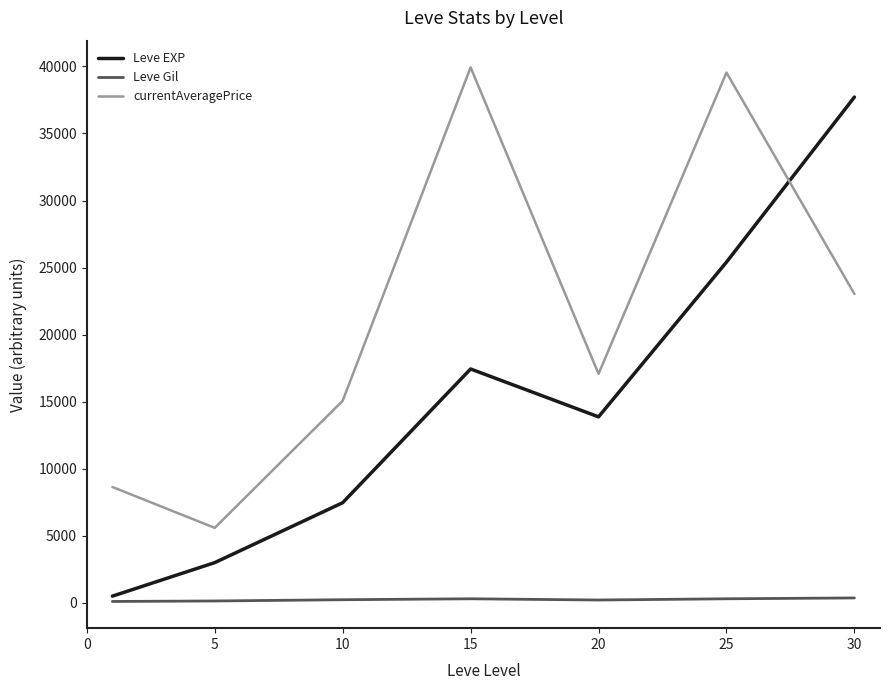

True or false: Leve Gil and currentAveragePrice intersect in this chart.

False